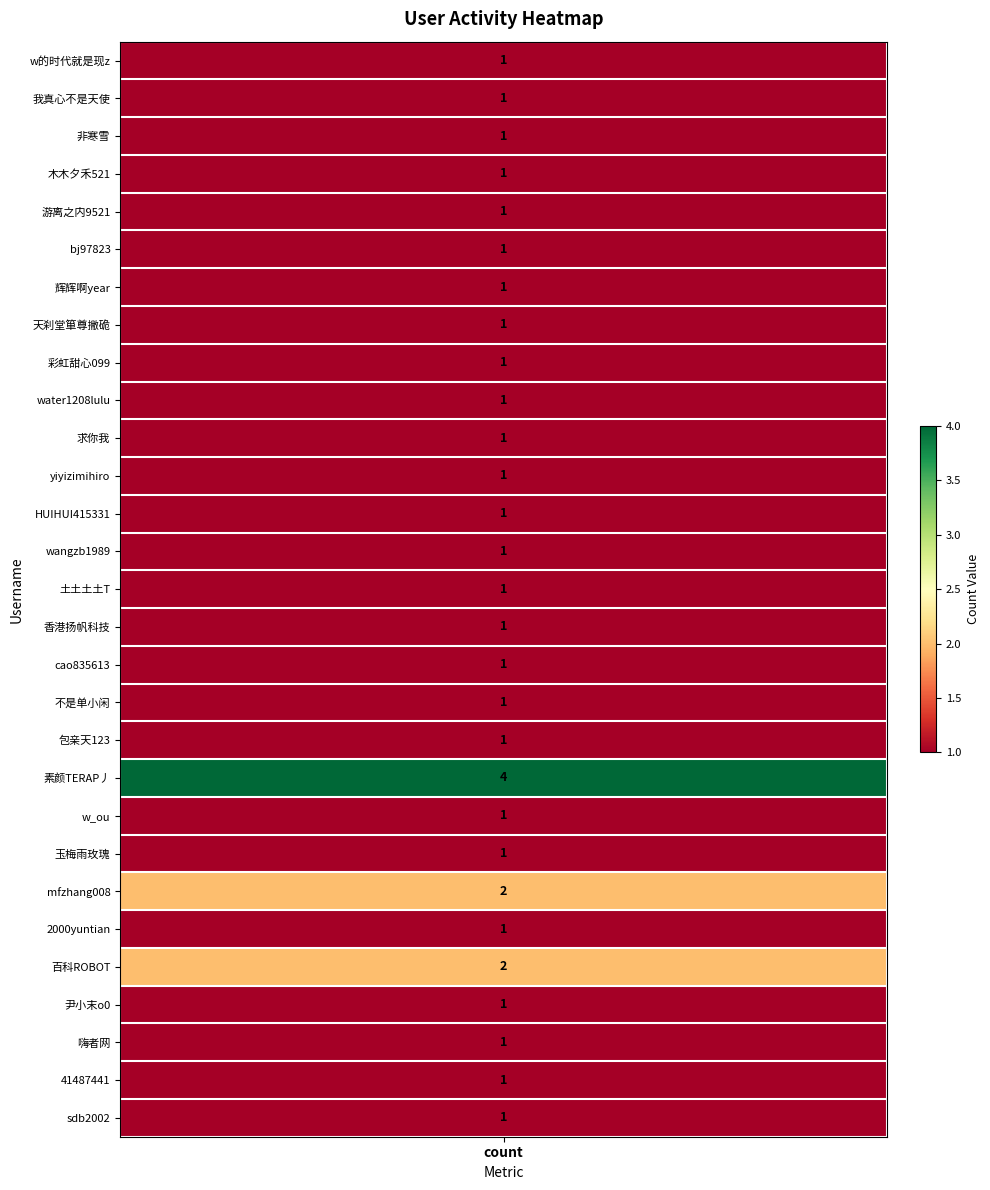

What is the difference between the second highest and minimum values?

1